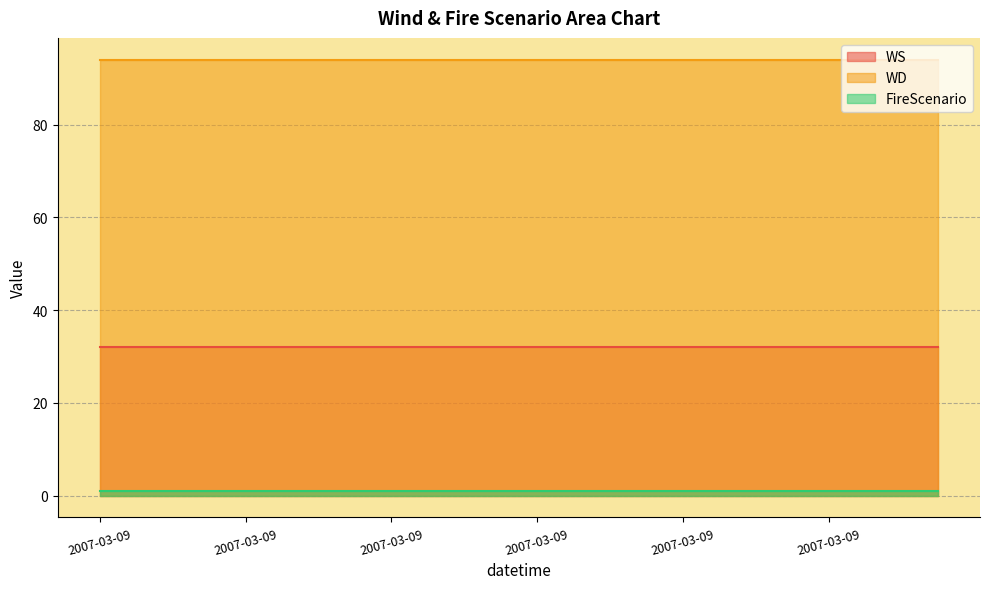

What is the sum of all FireScenario values?

24